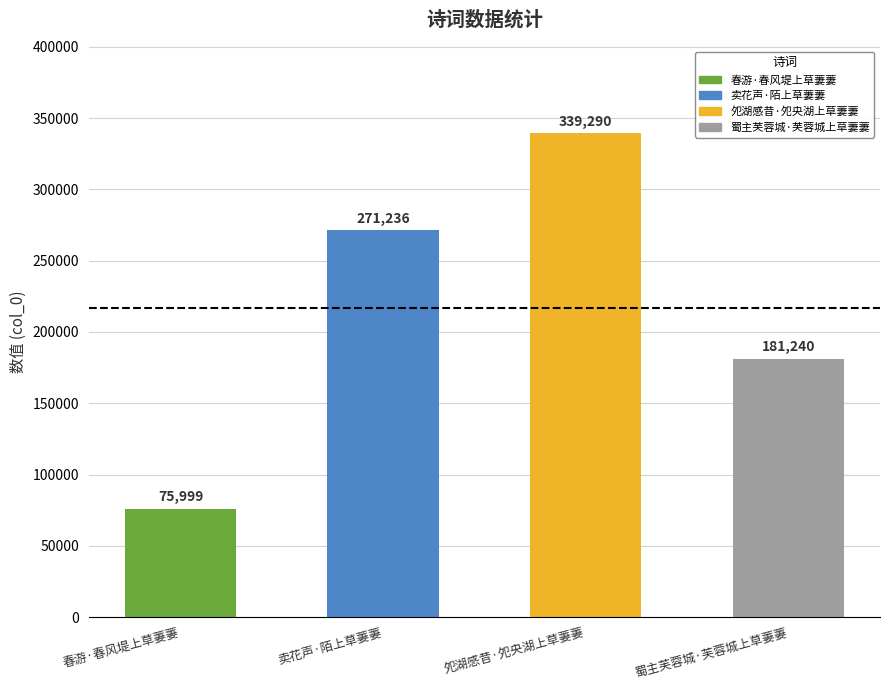

Does the chart contain any negative values?

No